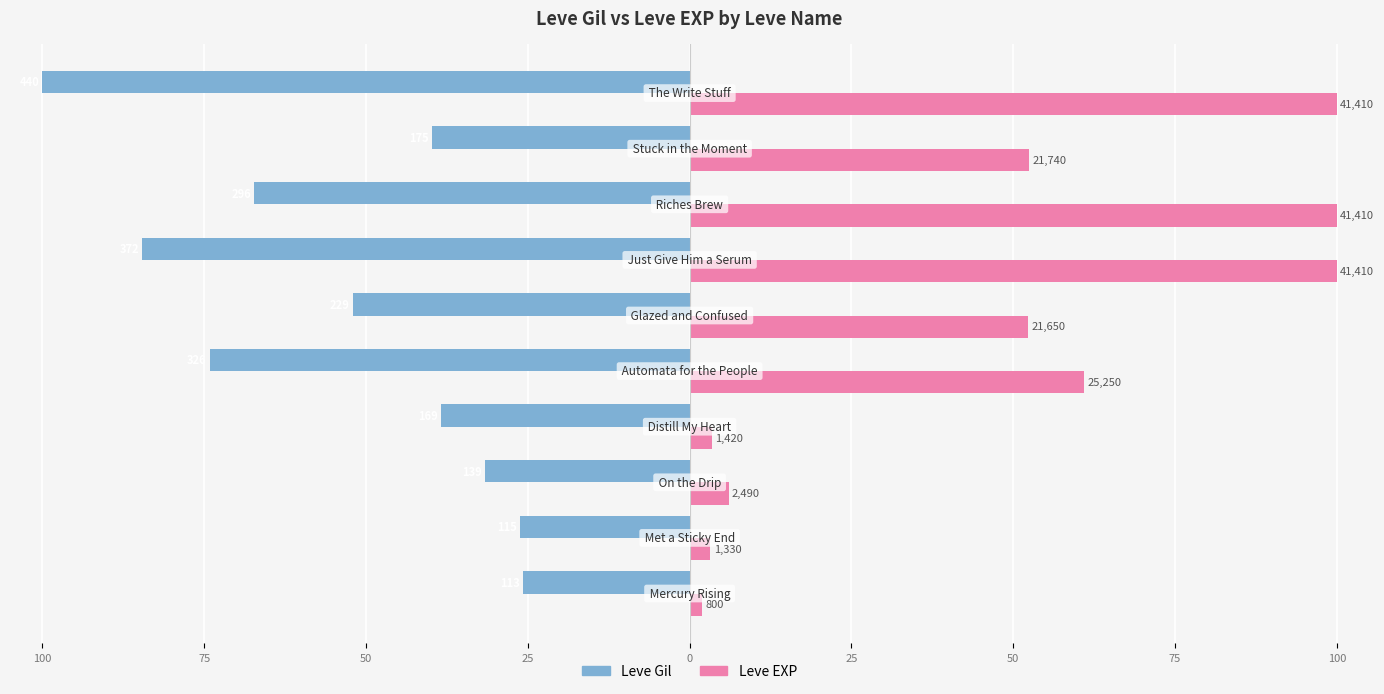

What are all the series names shown in the legend?

Leve Gil, Leve EXP